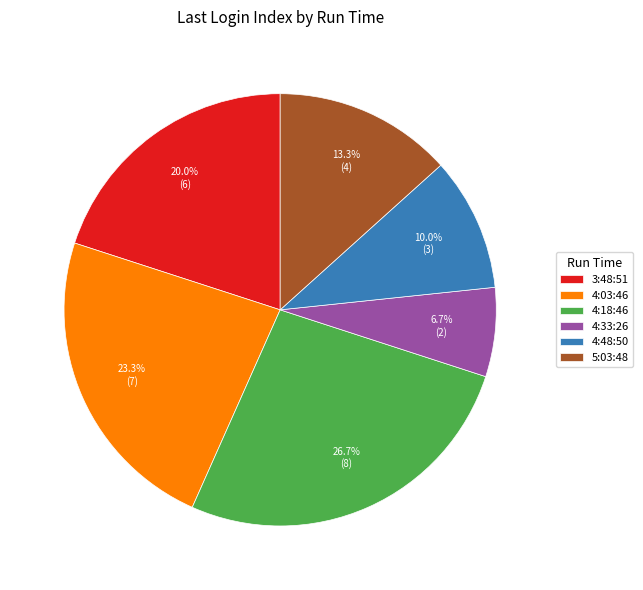

Which has a higher value, 4:03:46 or 5:03:48?

4:03:46